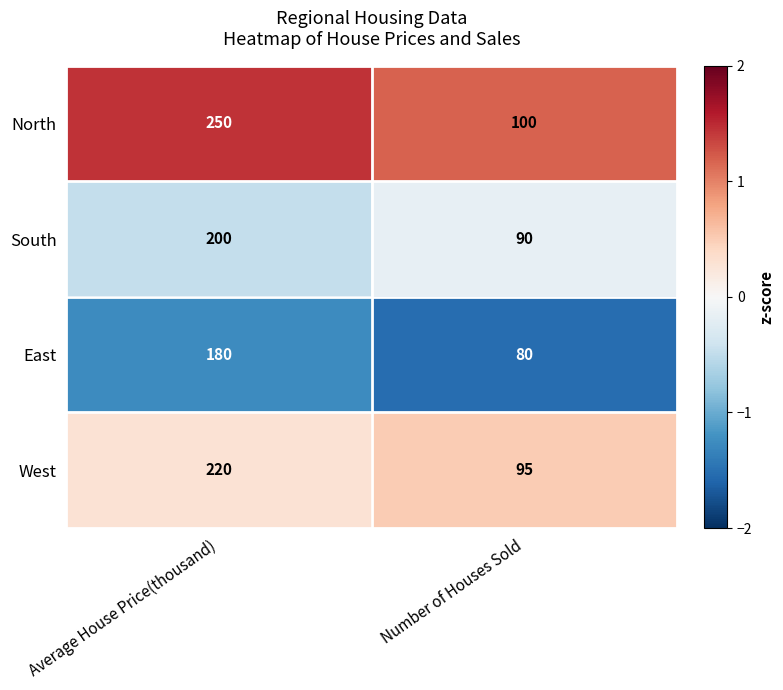

Which series has the largest total across all categories?

North